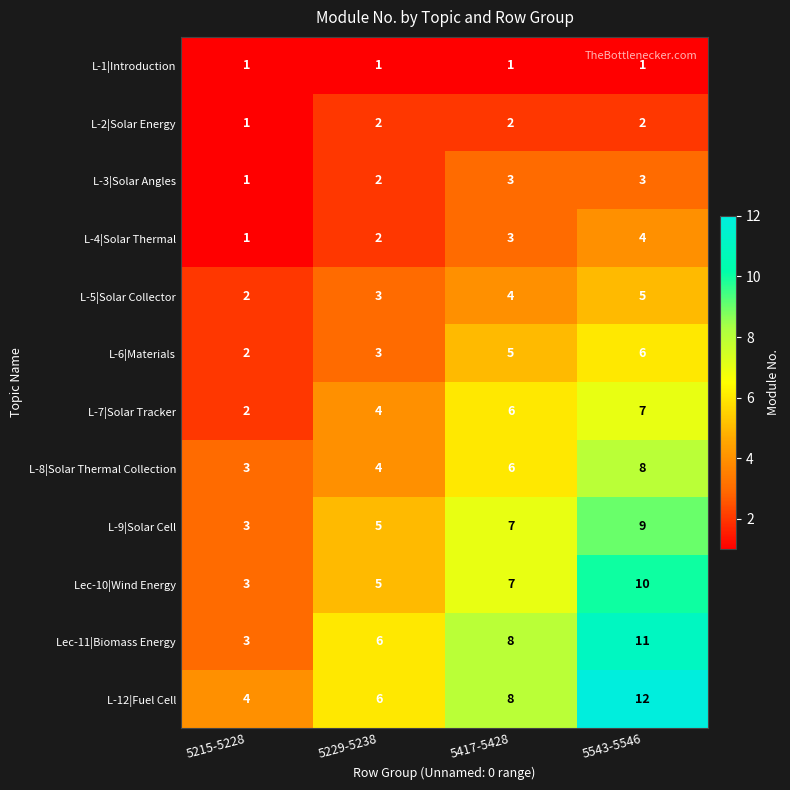

What is the difference between the maximum and second lowest values in the L-9|Solar Cell series?

4